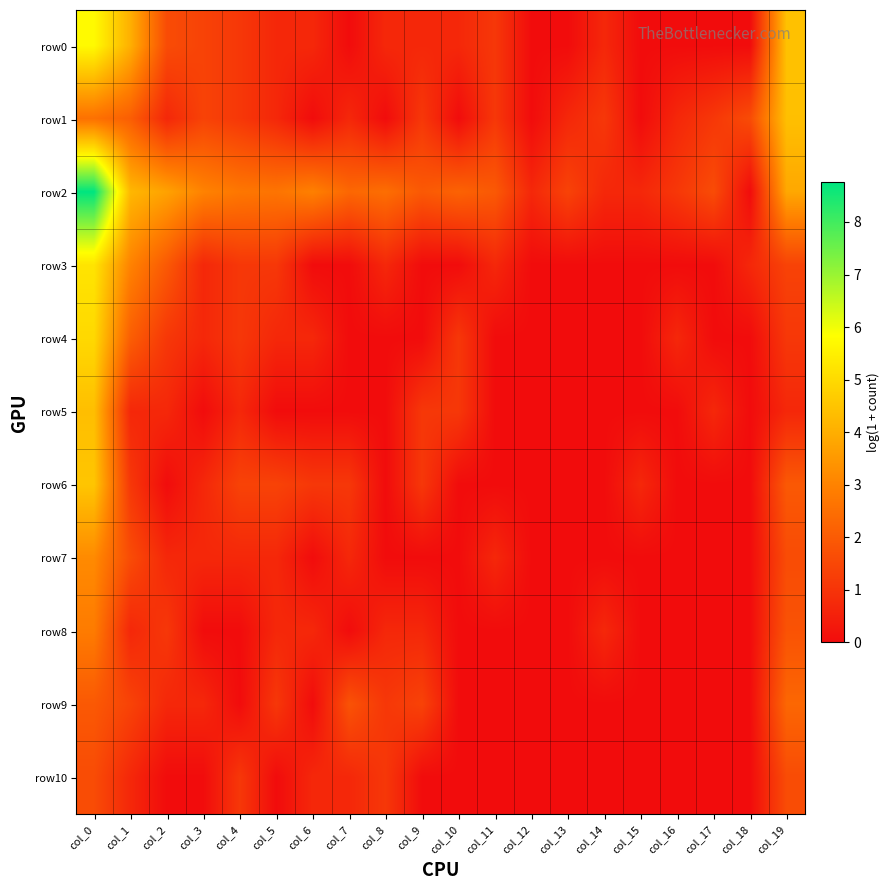

Which series has the largest total across all categories?

row2